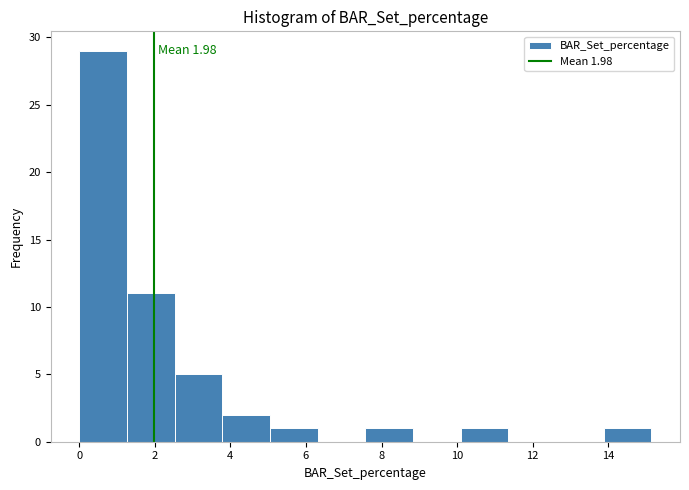

Over which range of the x-axis is the bar tallest?

0.0 to 1.2